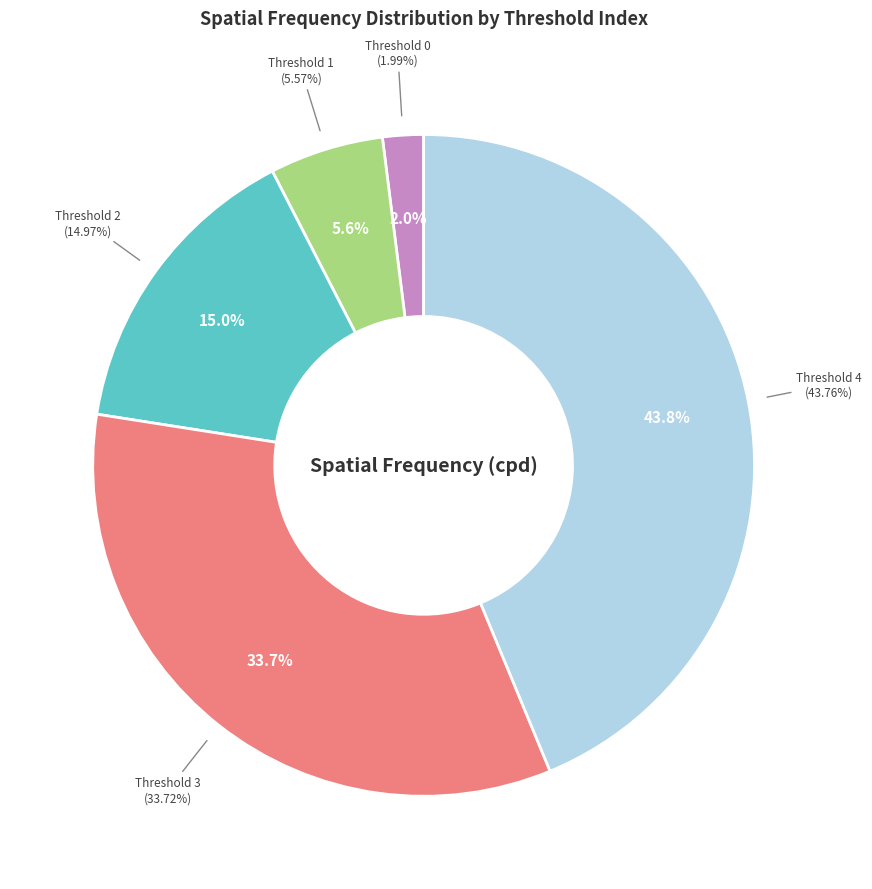

Rank the categories by value from lowest to highest.

0, 1, 2, 3, 4